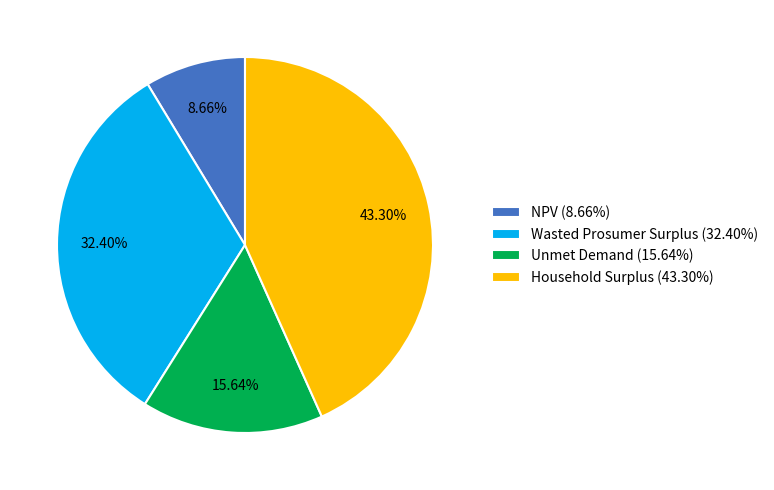

Is there any slice that represents more than half of the pie?

No